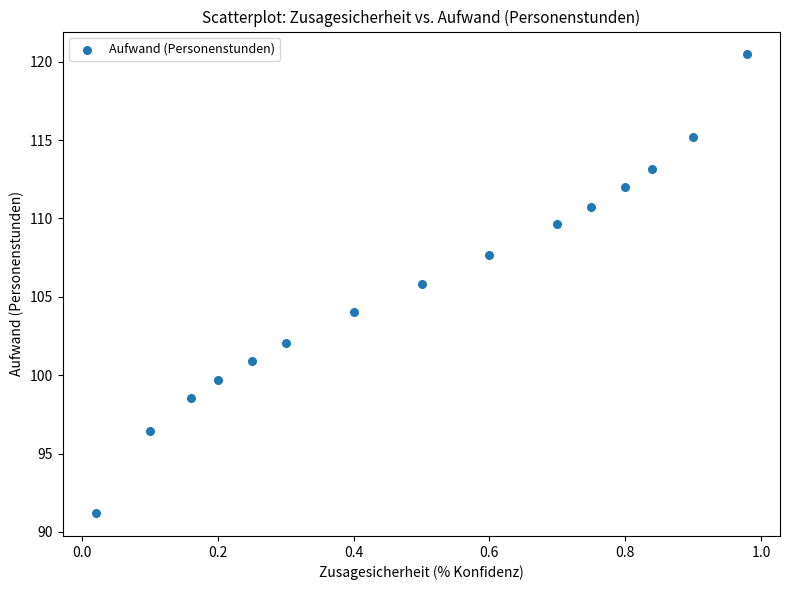

What is the range of X values (max minus min)?

1.0